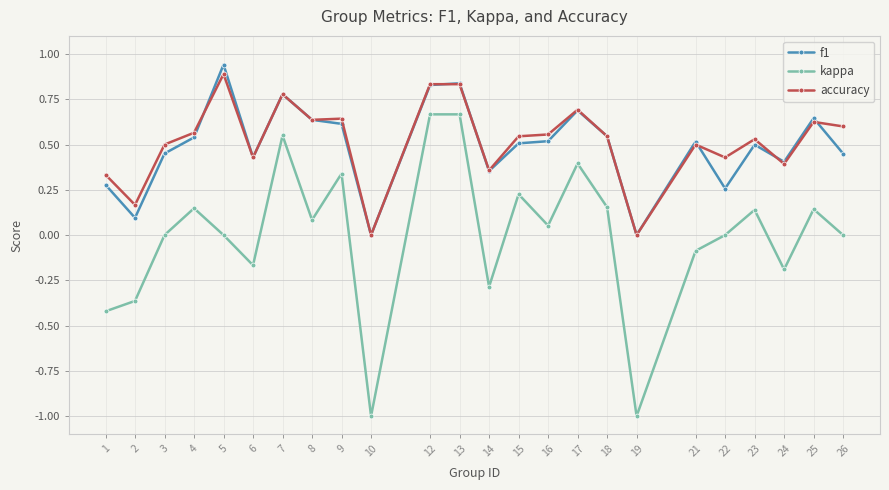

The kappa series shows 0.4 at 12. True or false?

False